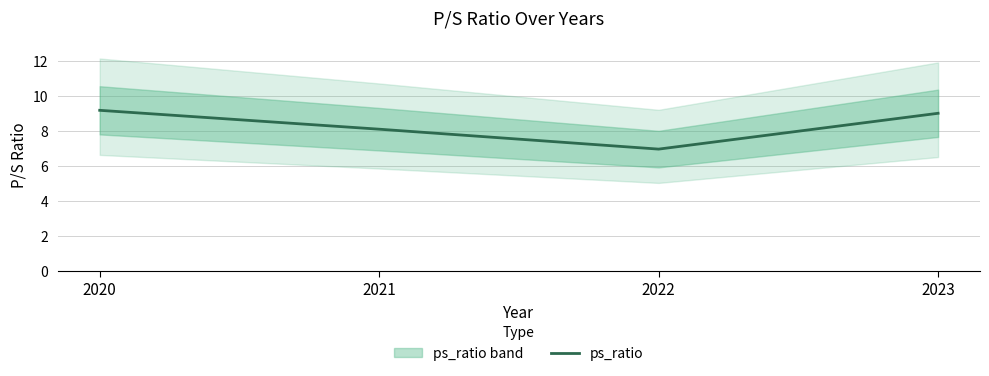

Which label corresponds to the largest value in the chart?

2020